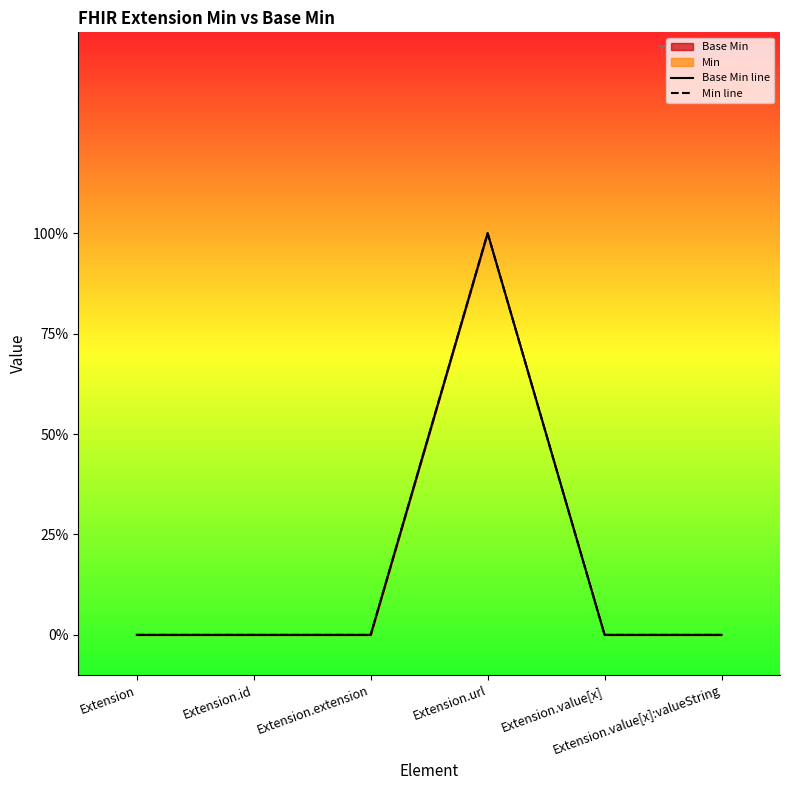

At Extension.value[x], list the series in order from smallest to largest.

Base Min line, Min line